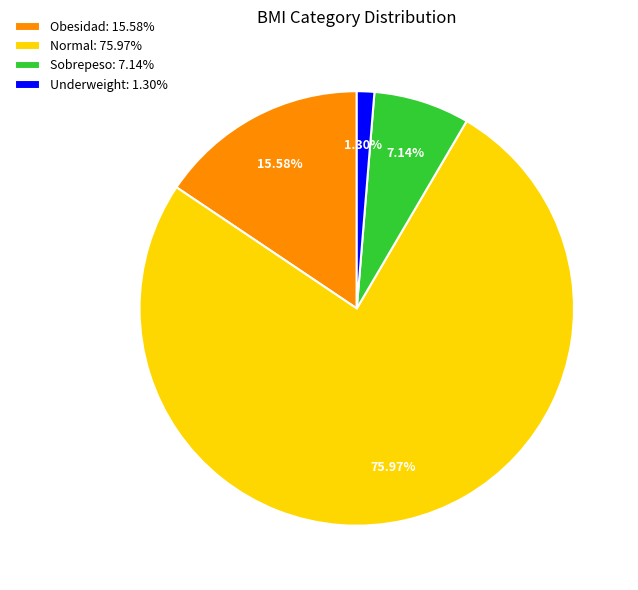

How many segments does this pie chart have?

4